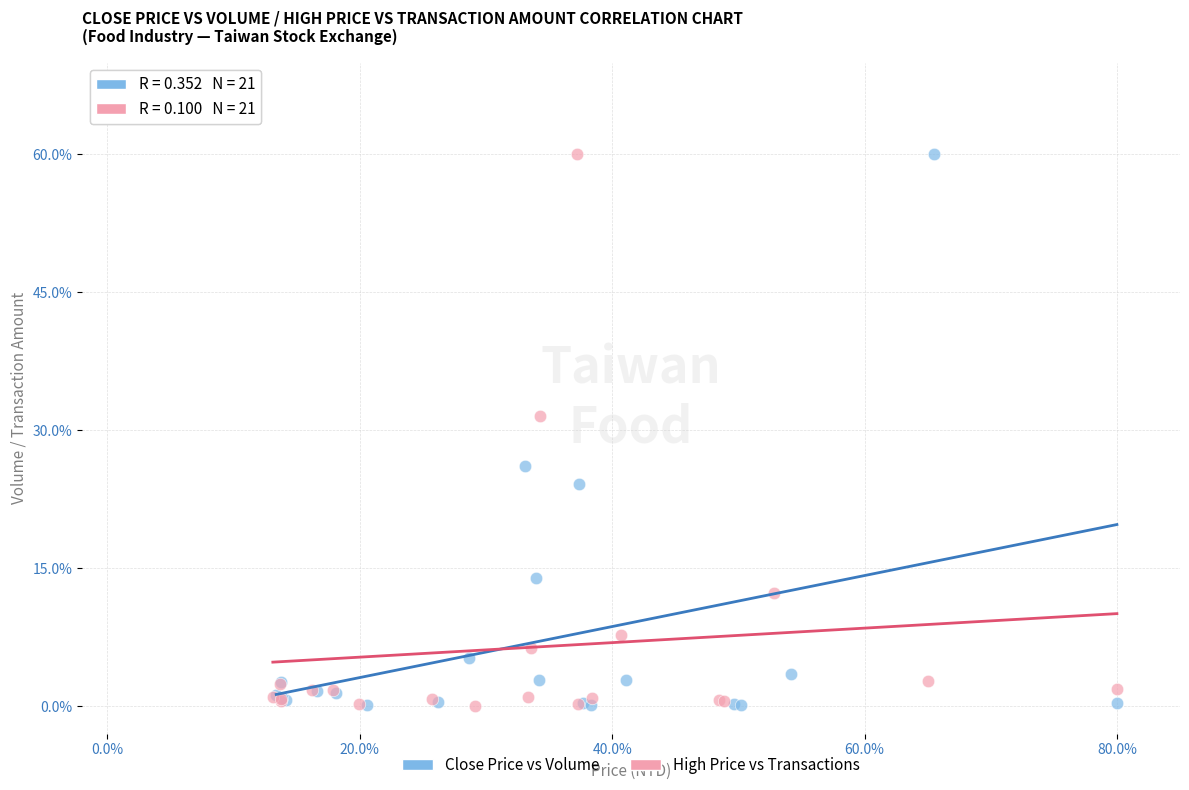

What are all the series names shown in the legend?

Close Price vs Volume, High Price vs Transactions